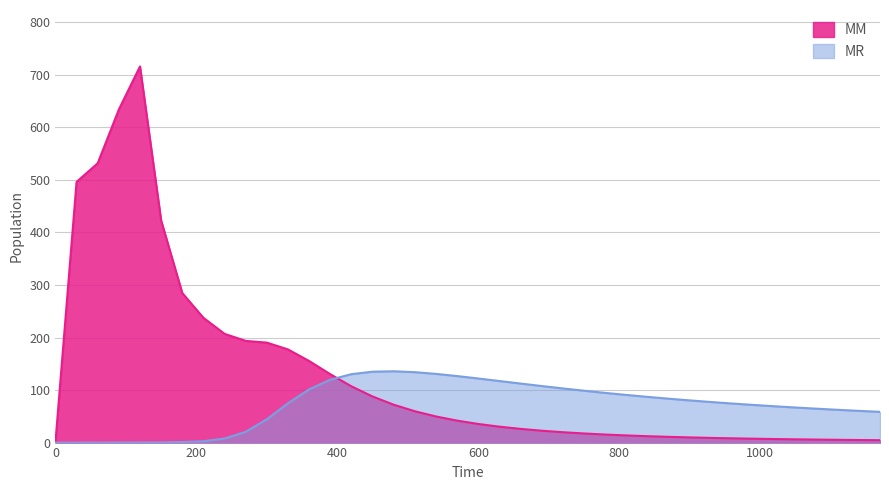

True or false: MR has a value of 236.5 at 480.

False